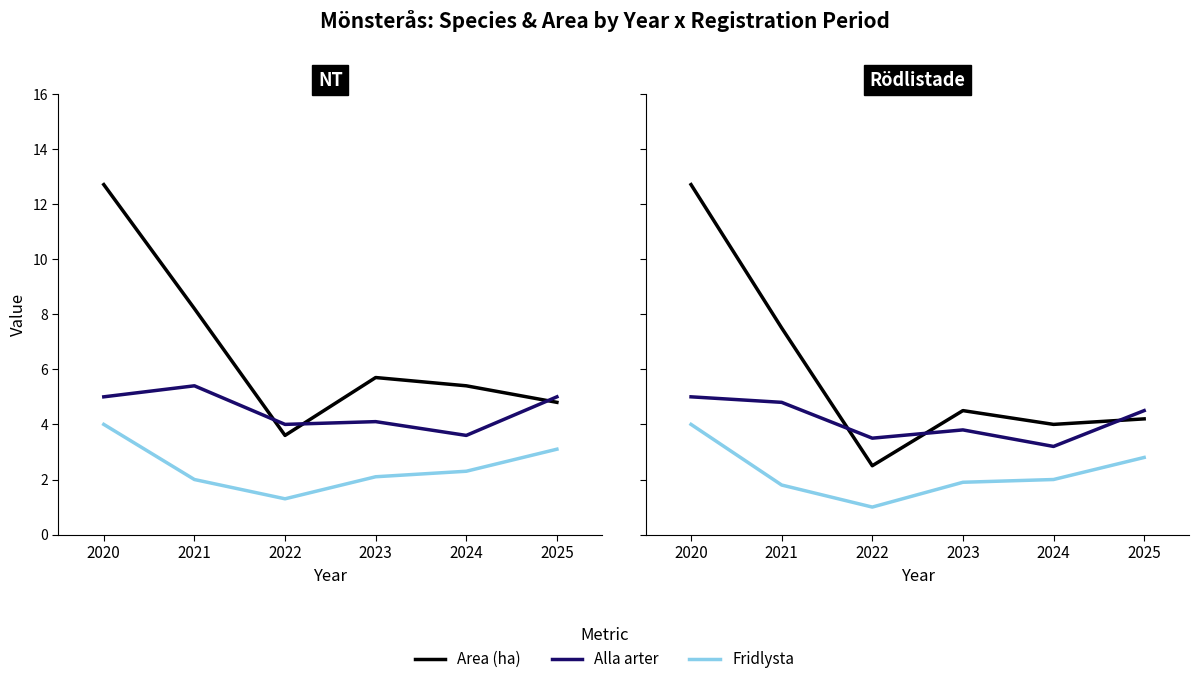

What is the highest value of the Alla arter series?

5.0